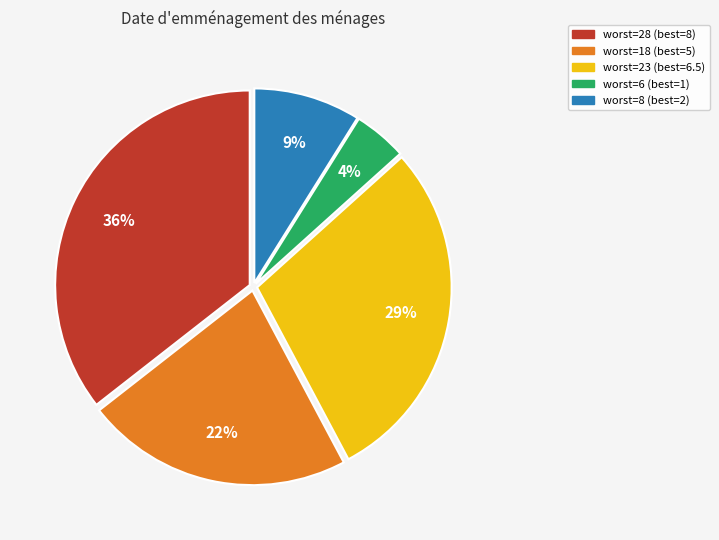

To the nearest percent, what is the average slice percentage?

20%